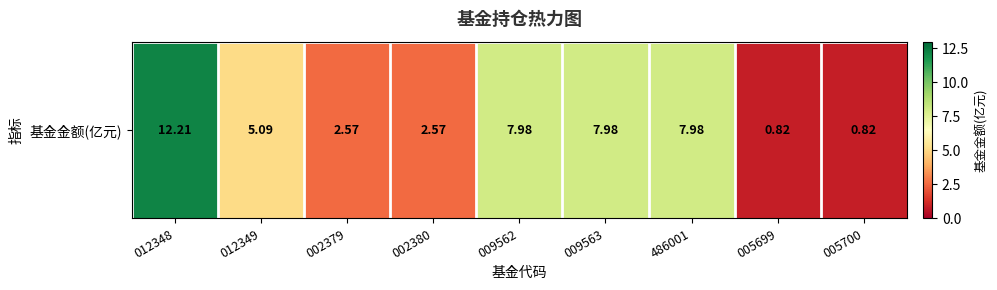

The value at 005700 is 0.4. True or false?

False